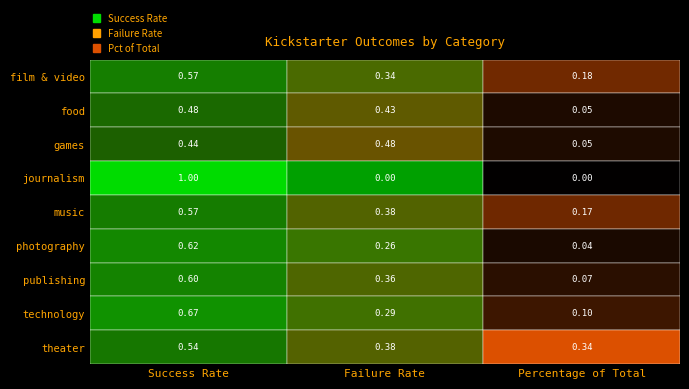

Which label corresponds to the largest value in the chart?

Success Rate